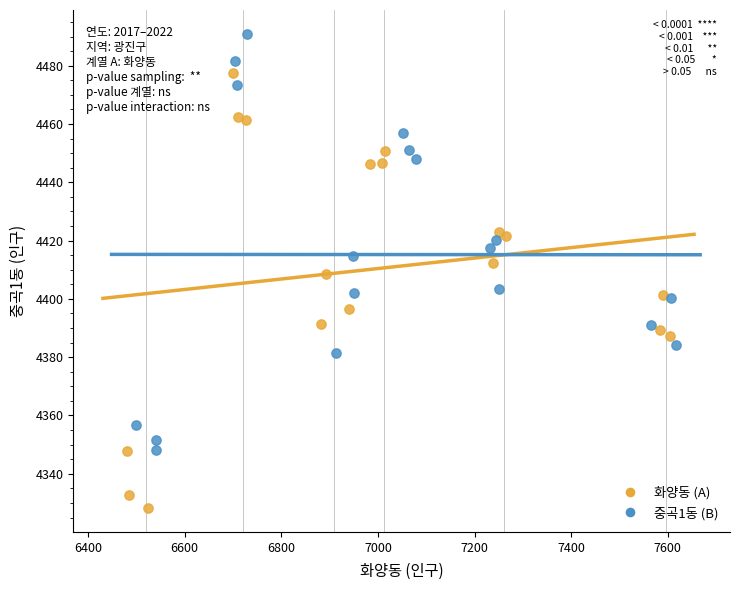

Which series reaches the minimum Y coordinate?

화양동 (A)